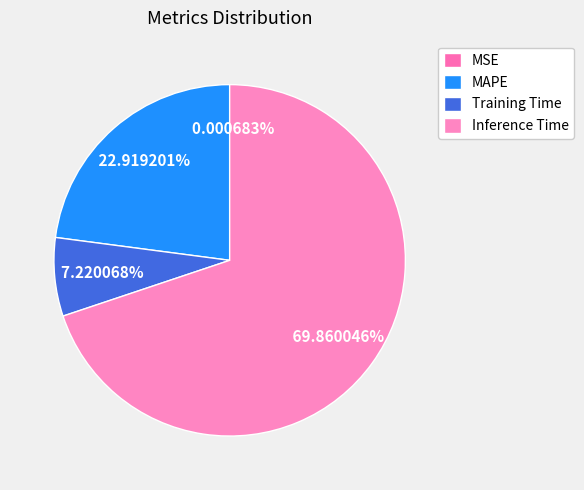

To the nearest percent, what is the average slice percentage?

25%